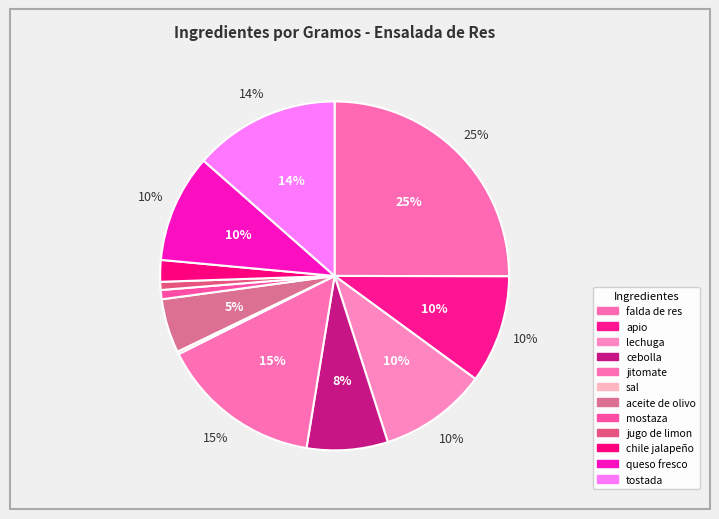

Does any single category account for the majority?

No